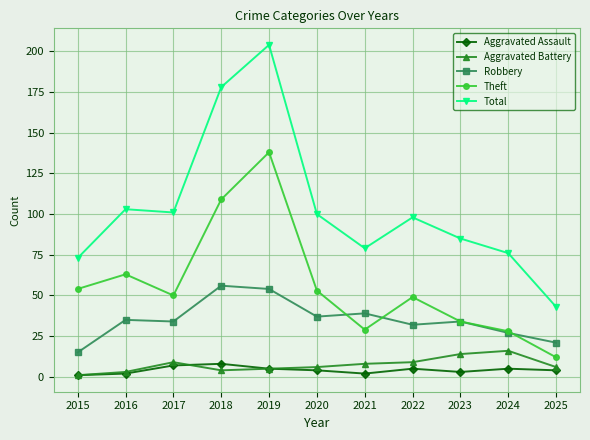

What are all the series names shown in the legend?

Aggravated Assault, Aggravated Battery, Robbery, Theft, Total